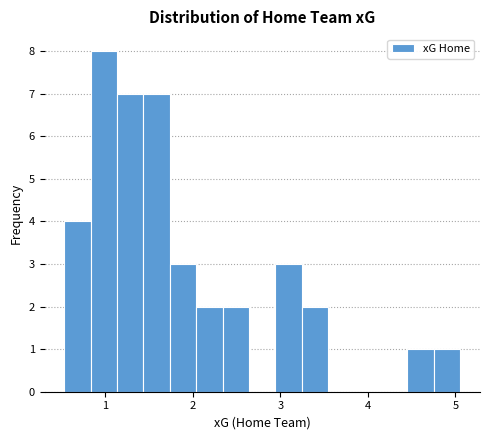

Read against the x-axis, roughly where is the centre of the tallest bar?

1.0